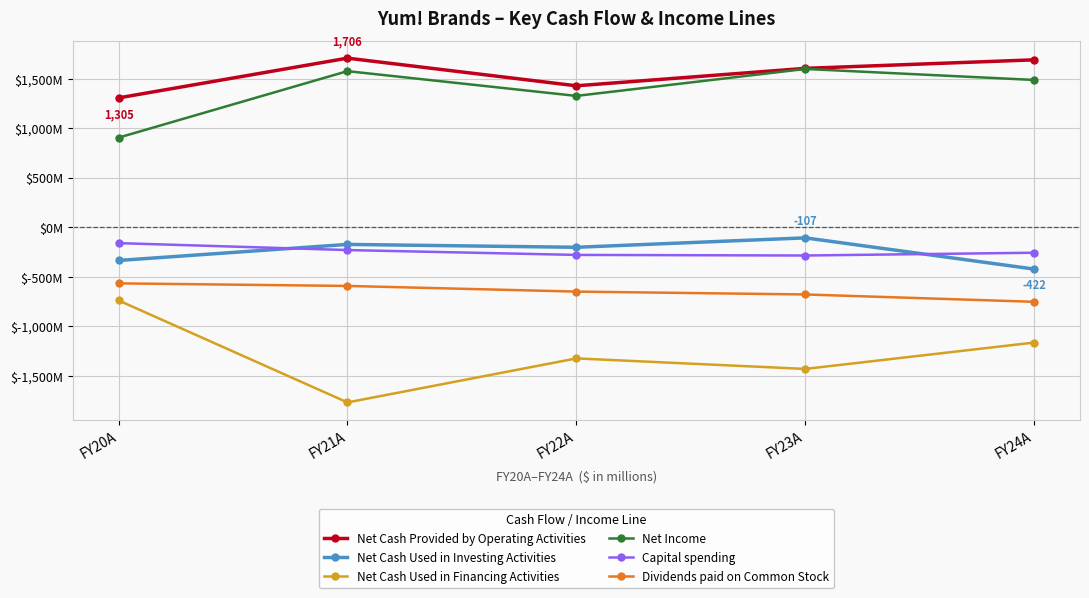

True or false: Dividends paid on Common Stock and Net Cash Used in Financing Activities cross at least once.

False